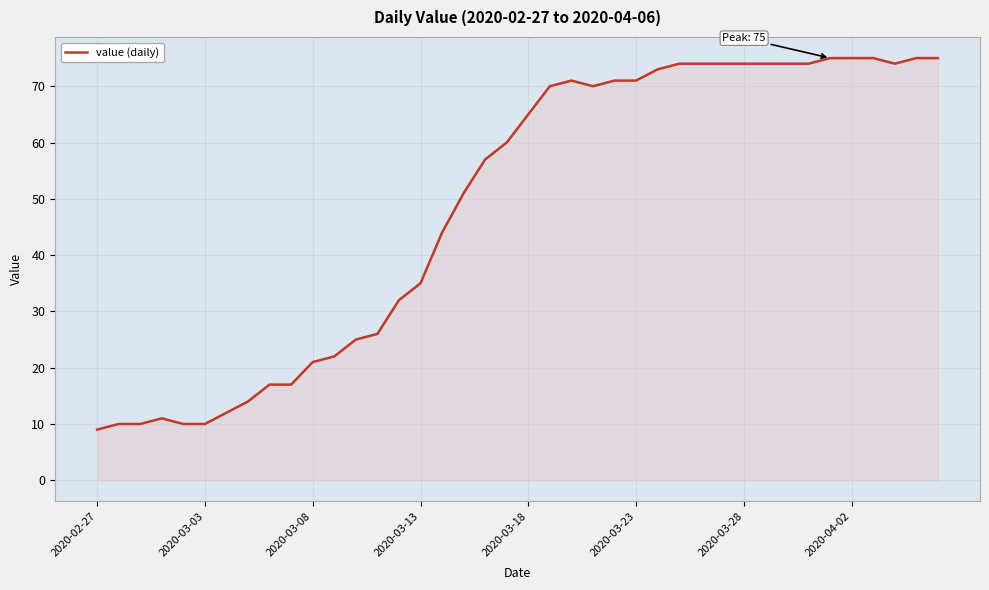

Count the number of categories in the chart.

40